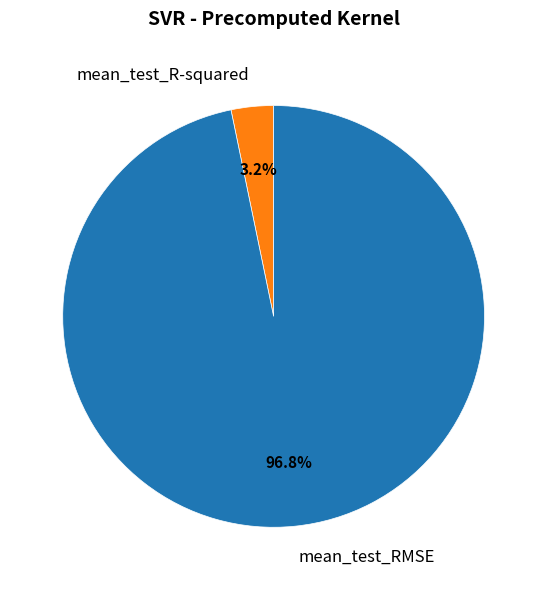

Which category has the smallest portion of the pie?

mean_test_R-squared